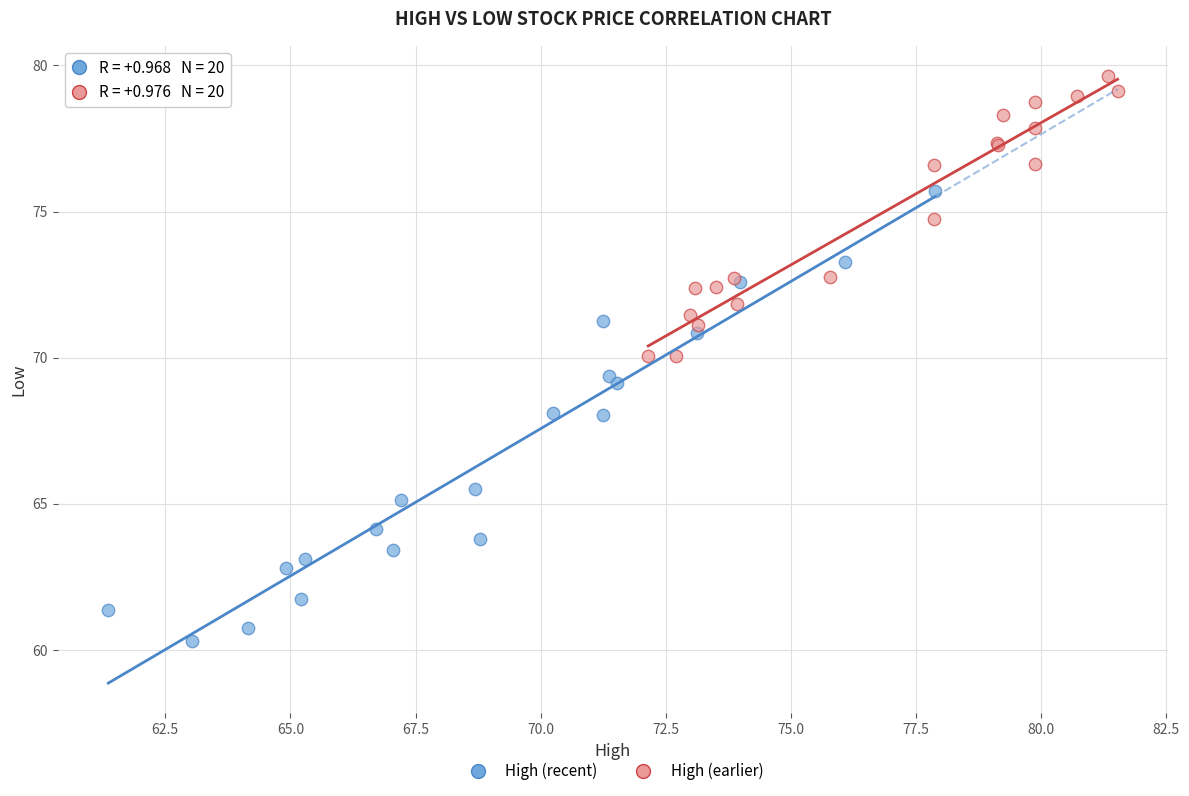

Which series reaches the maximum Y coordinate?

High (earlier)